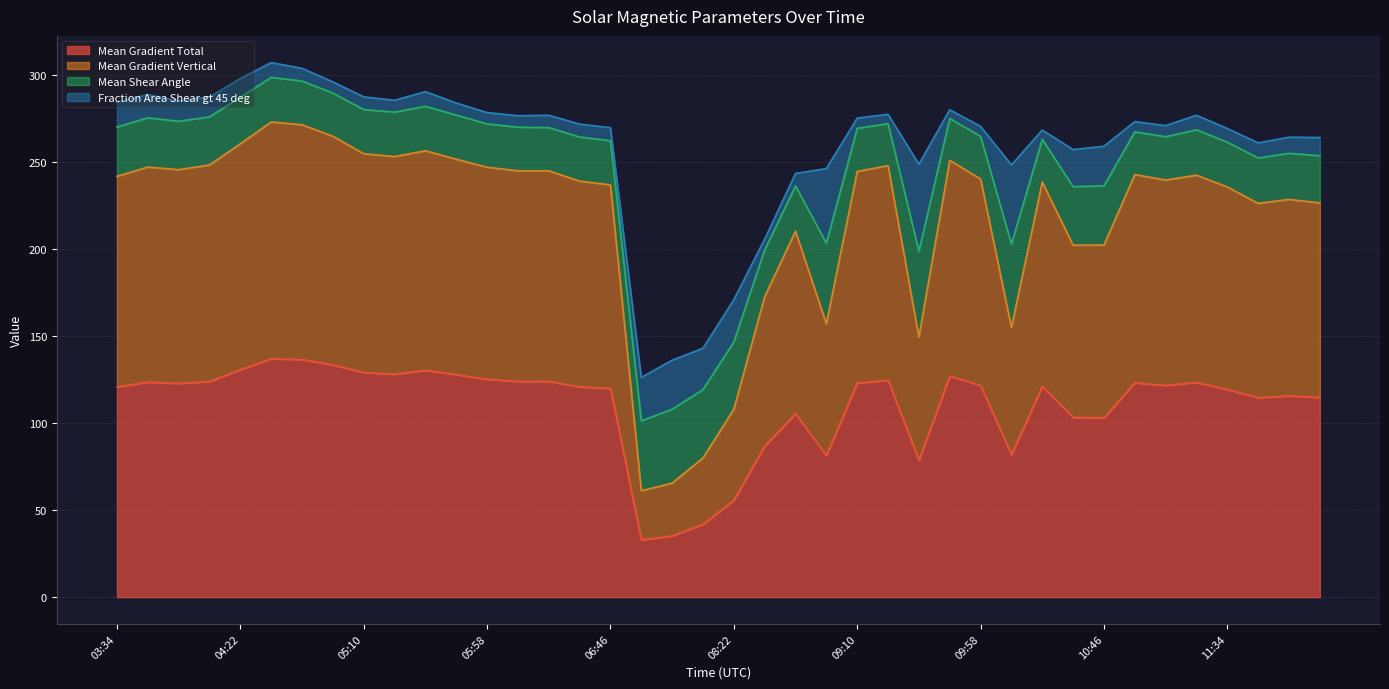

True or false: Mean Gradient Vertical has more than 0 points higher than both neighbors.

True